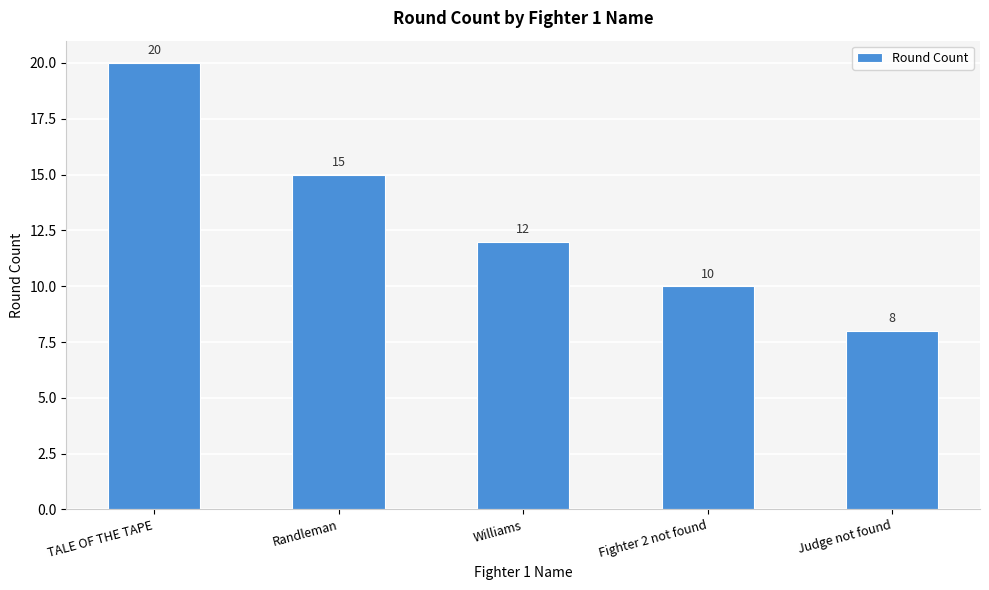

What is the value of the 1st bar from the left?

20